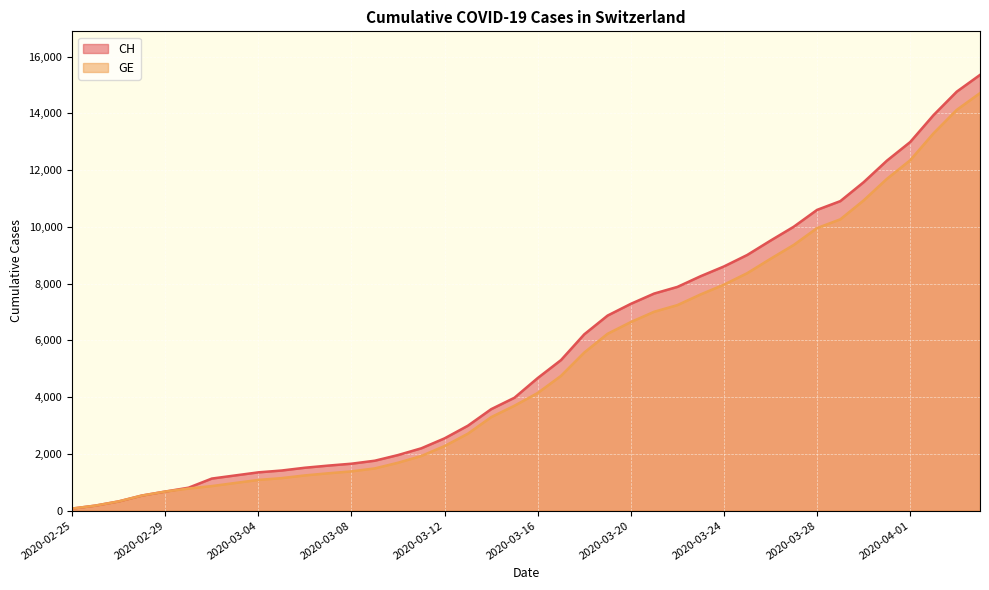

What is the sum of all CH values?

225270